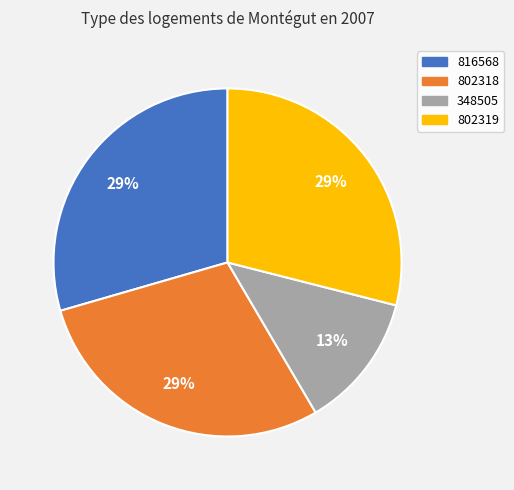

How many slices are in this pie chart?

4